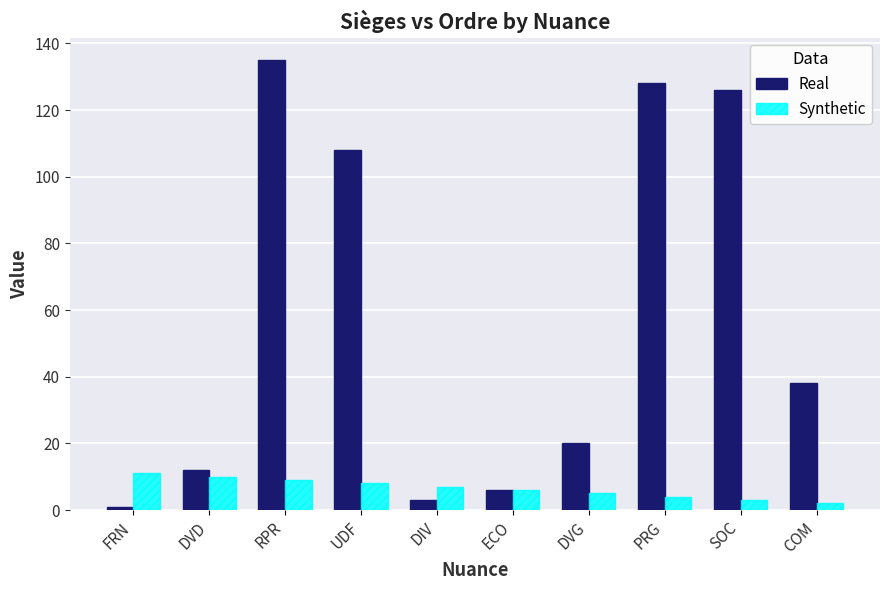

Rank the series by their maximum value, from highest to lowest.

Real, Synthetic